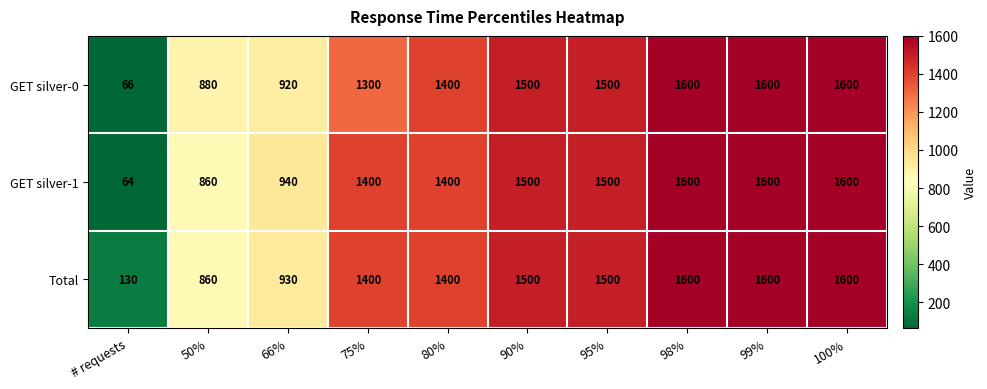

The value of Total at 50% is 1227. True or false?

False